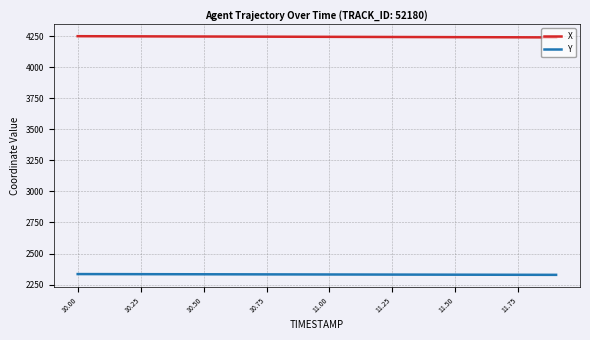

List the series in order of their overall mean, highest first.

X, Y